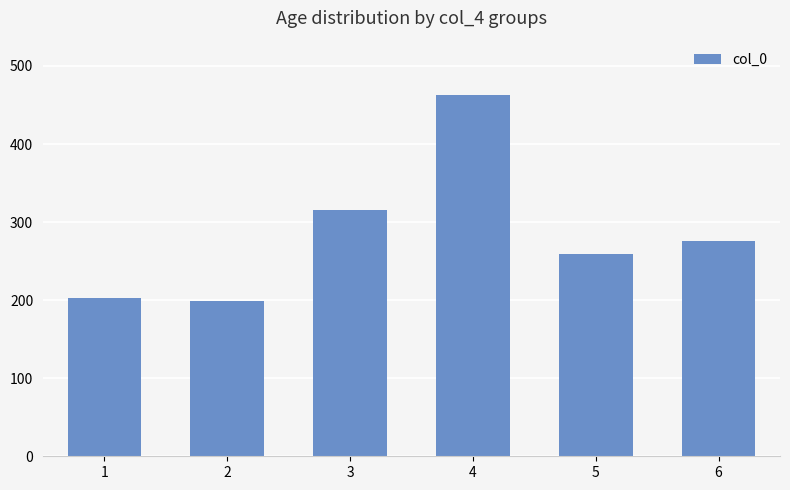

What is the change in value from 3 to 4?

+147